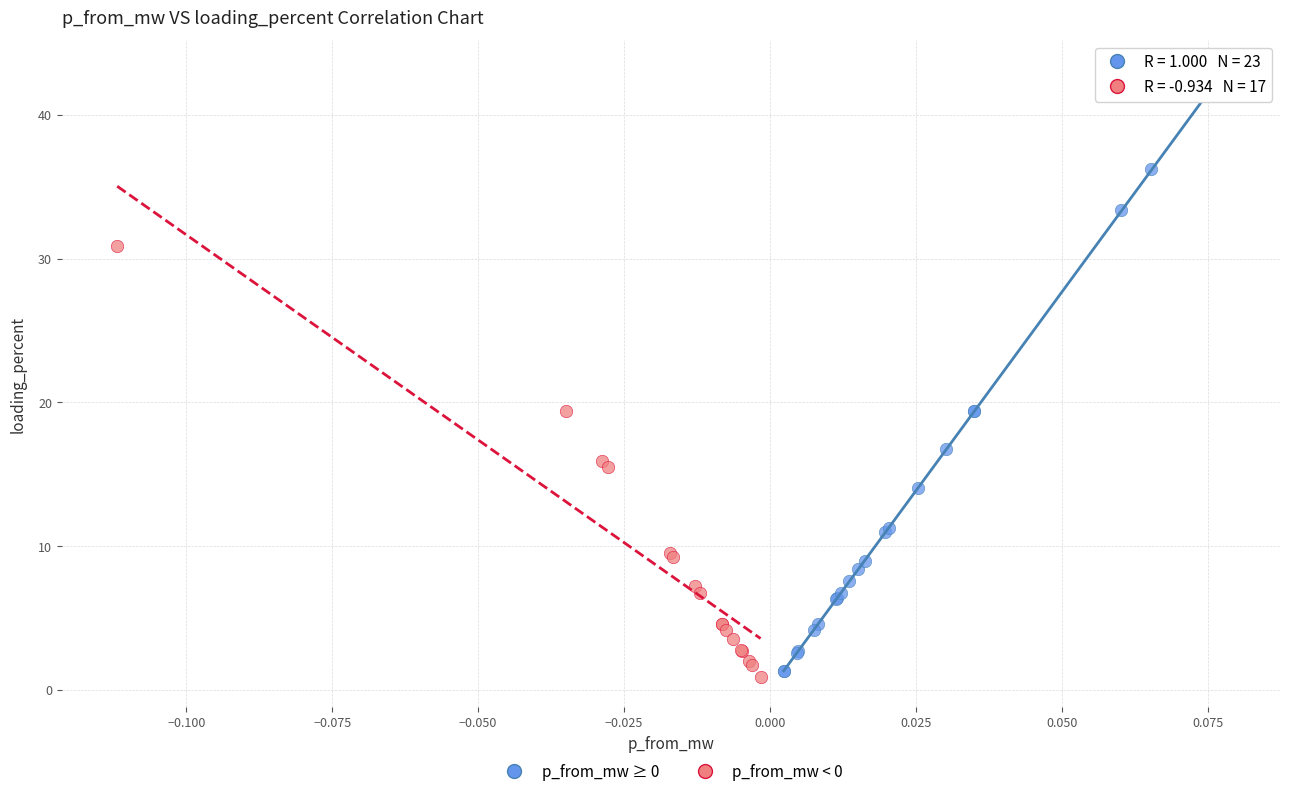

Which series has the largest Y range (max minus min)?

p_from_mw ≥ 0